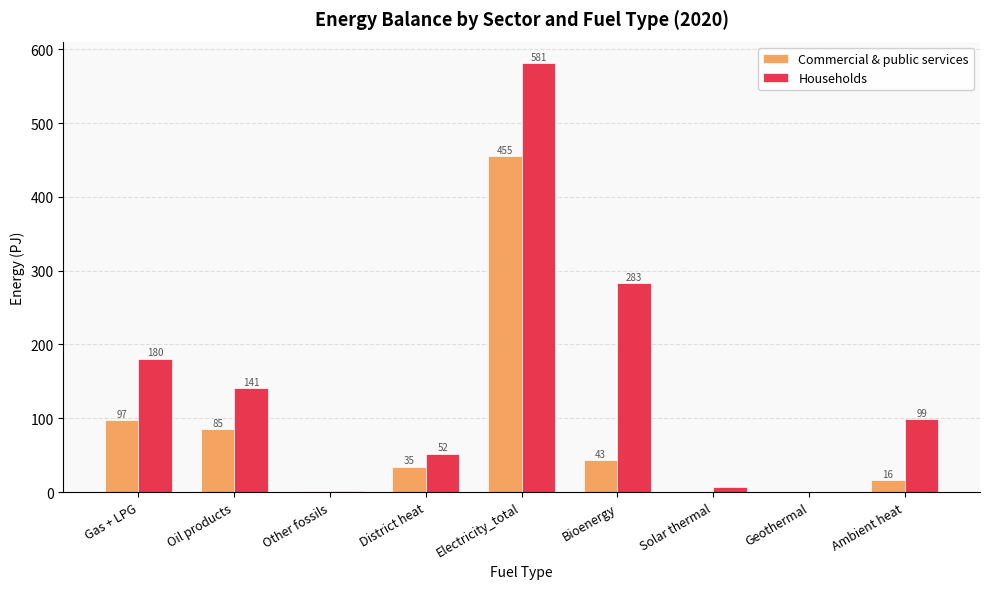

What is the sum of all Households values?

1344.6